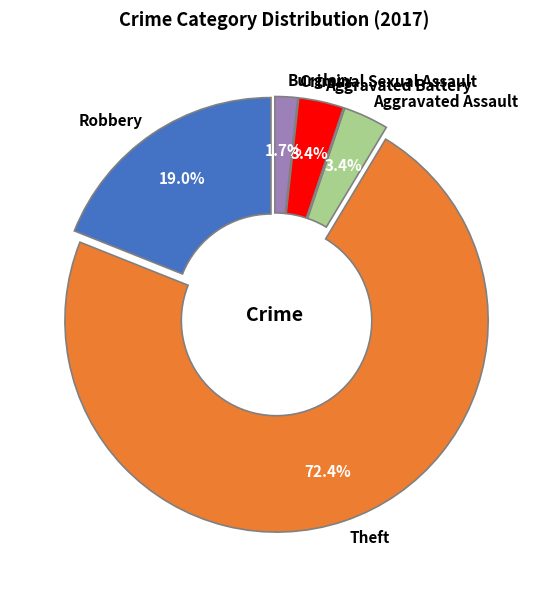

Which category has the biggest portion of the pie?

Theft